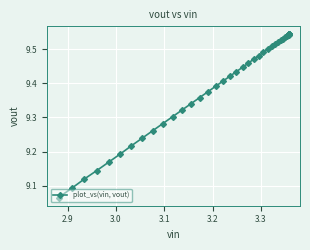

What is the smallest value displayed?

9.1